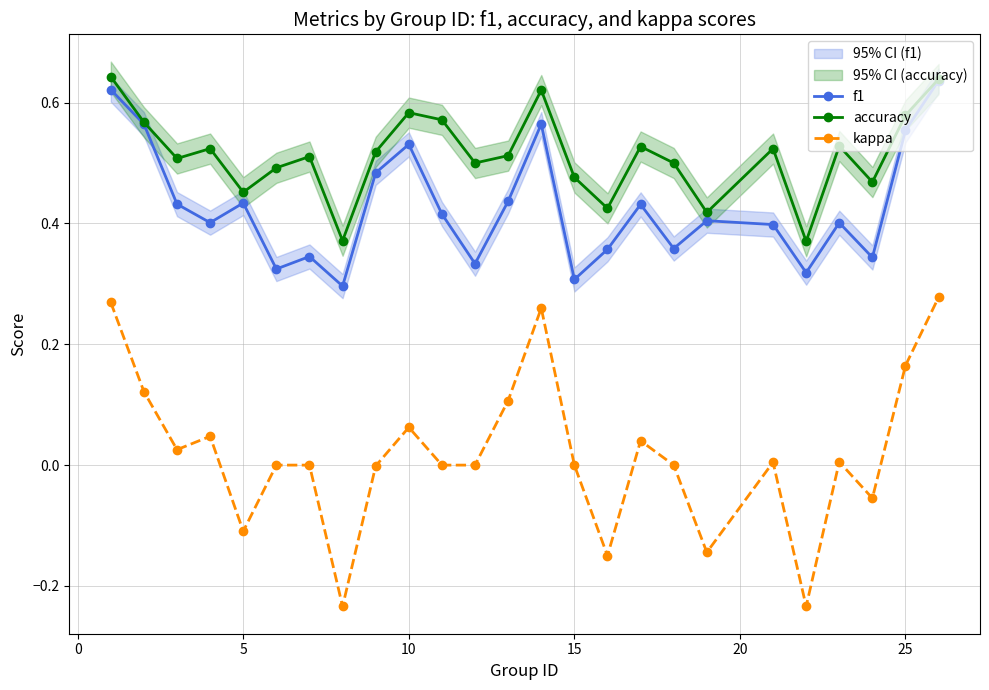

True or false: kappa and accuracy cross at least once.

False